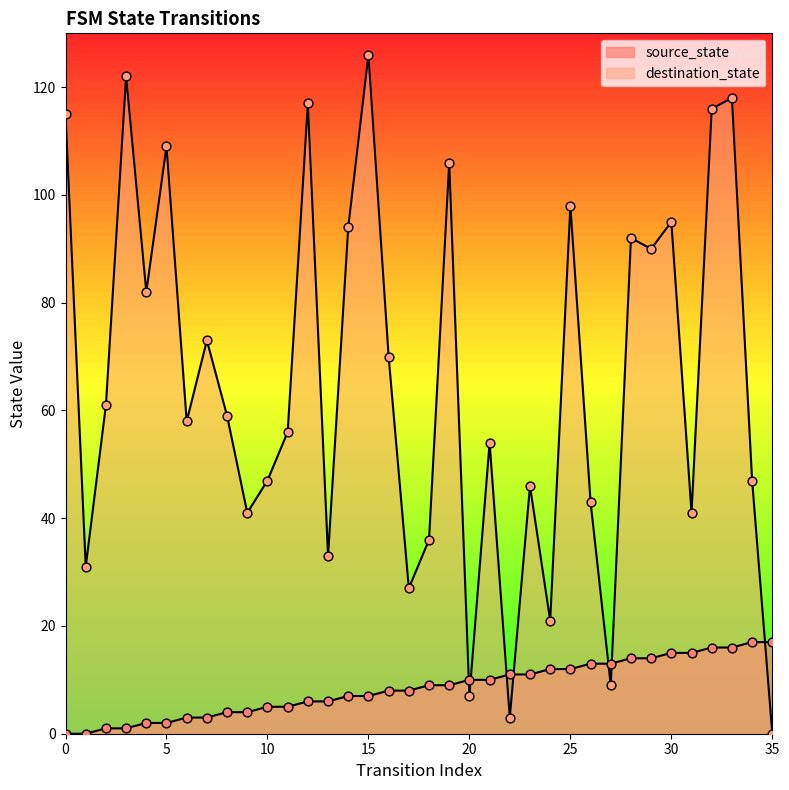

At how many categories does at least one series exceed 93?

11